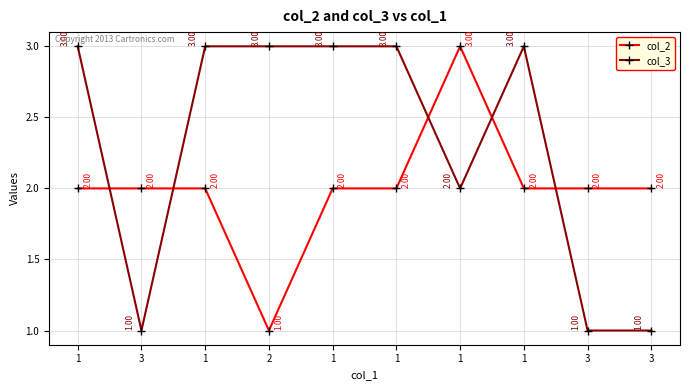

At which category is the sum across all series the highest?

1